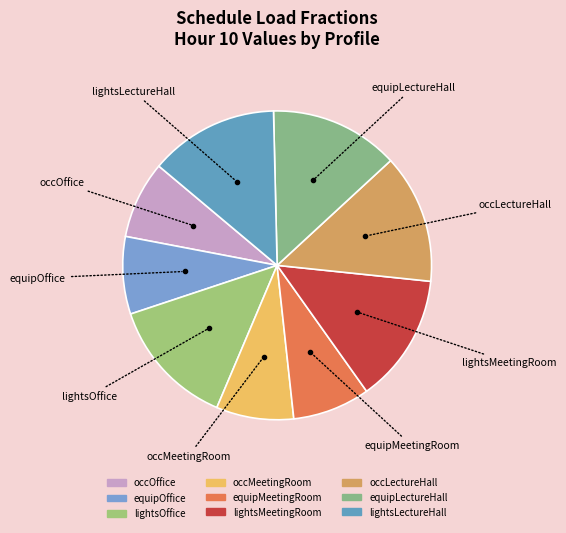

Does equipOffice account for over 50% of the chart?

No